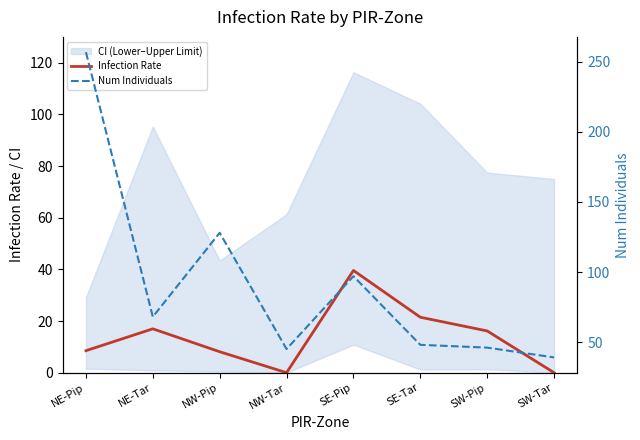

True or false: Num Individuals and Infection Rate cross at least once.

False